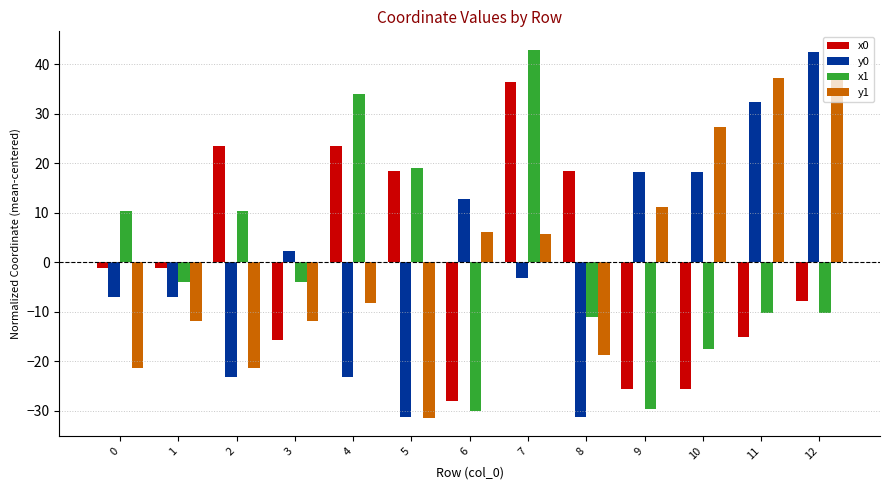

Reading right to left, transcribe all the data shown in this chart.

x0: 12=-7.8	11=-15.1	10=-25.6	9=-25.6	8=18.4	7=36.5	6=-28.0	5=18.4	4=23.5	3=-15.7	2=23.5	1=-1.2	0=-1.2
y0: 12=42.4	11=32.4	10=18.2	9=18.2	8=-31.2	7=-3.1	6=12.9	5=-31.2	4=-23.3	3=2.3	2=-23.3	1=-7.1	0=-7.1
x1: 12=-10.2	11=-10.2	10=-17.6	9=-29.7	8=-11.1	7=42.9	6=-30.0	5=19.1	4=34.0	3=-4.1	2=10.4	1=-4.1	0=10.4
y1: 12=37.3	11=37.3	10=27.4	9=11.1	8=-18.8	7=5.6	6=6.2	5=-31.4	4=-8.2	3=-11.9	2=-21.3	1=-11.9	0=-21.3